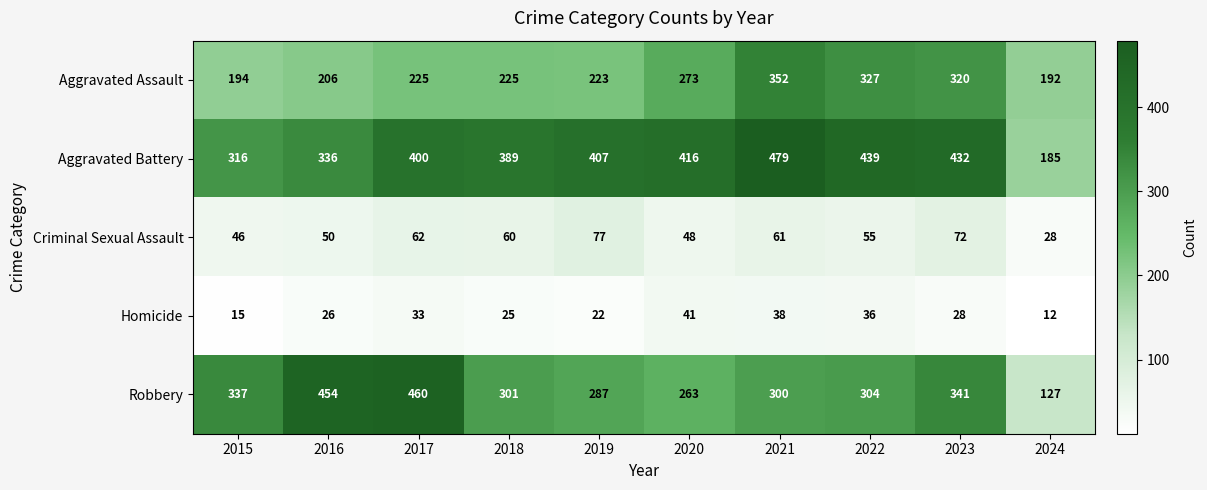

Which series has the widest spread of values?

Robbery